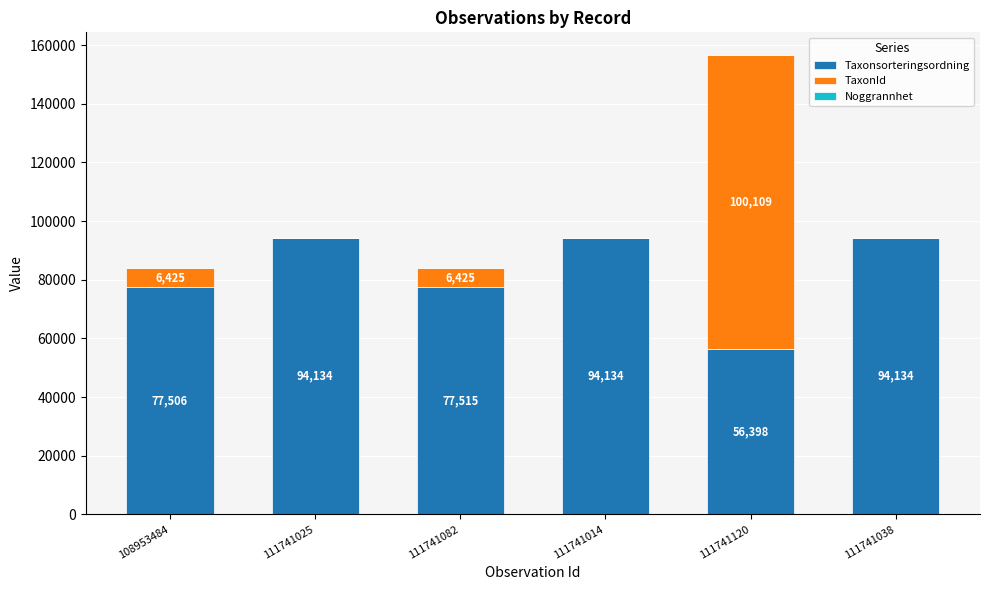

The value of Taxonsorteringsordning at 111741014 is 41280. True or false?

False